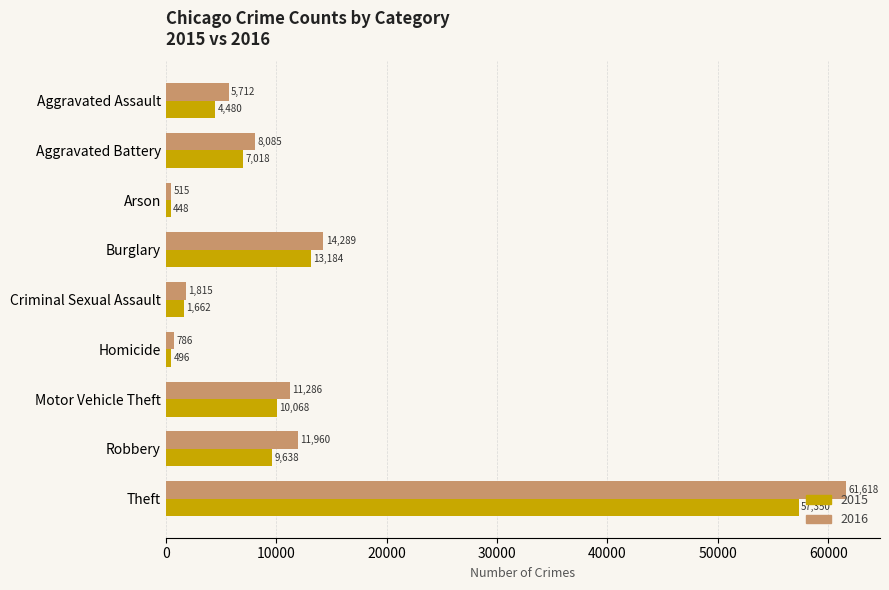

The 2016 series shows 19004 at Robbery. True or false?

False